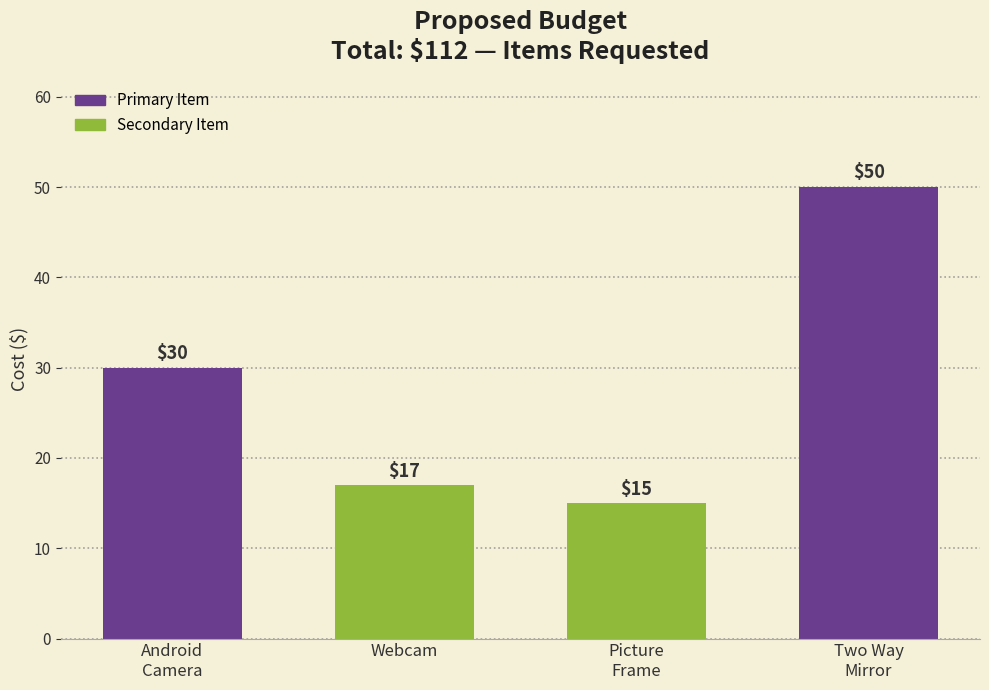

Read the value at Webcam, to the nearest 5.

15